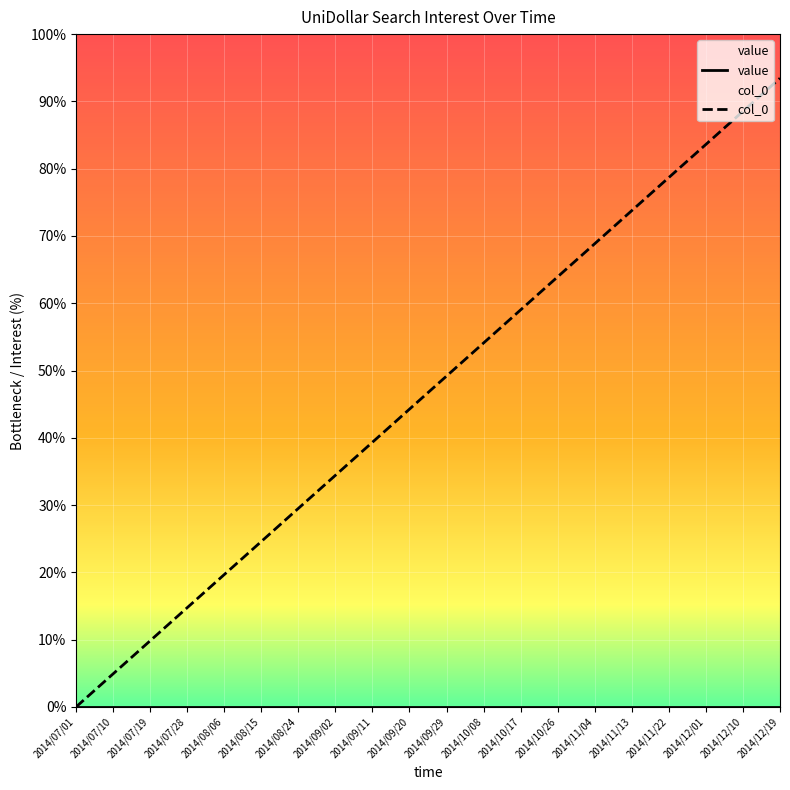

True or false: value and col_0 cross at least once.

False